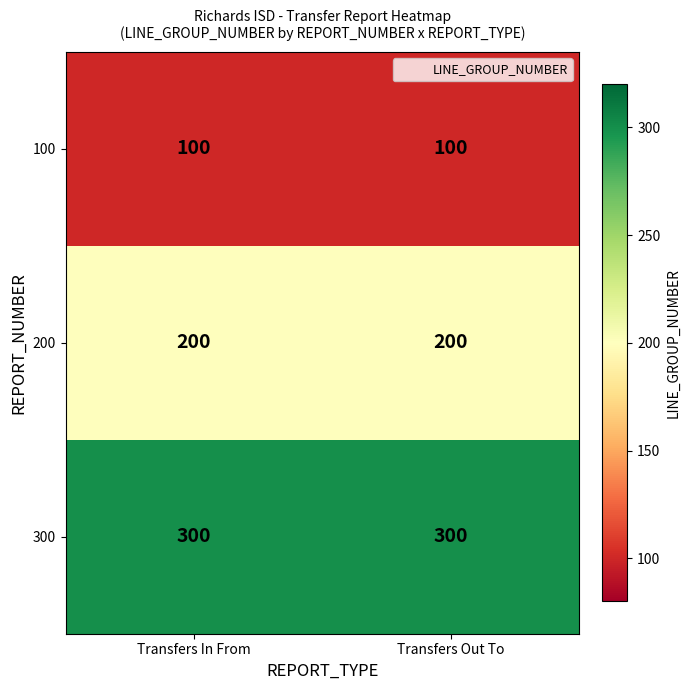

Reading left to right, extract all data points from this chart.

100: 100	100
200: 200	200
300: 300	300